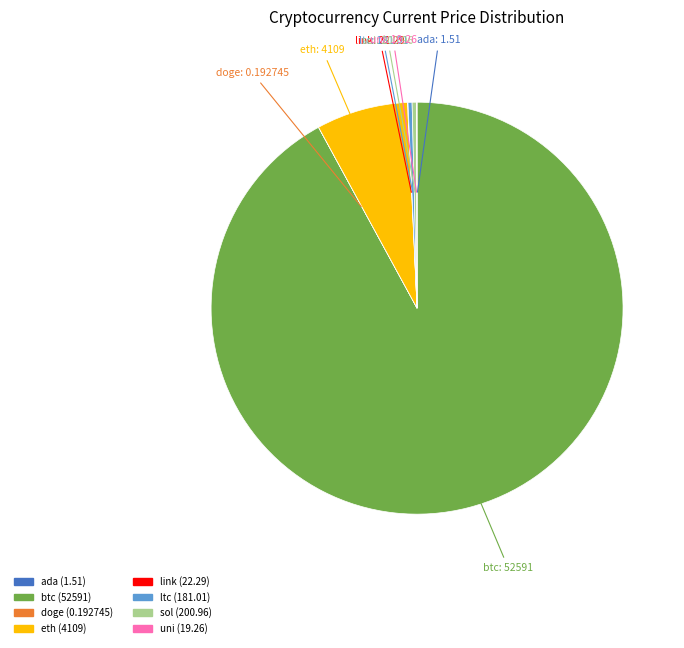

Which category has the biggest portion of the pie?

btc